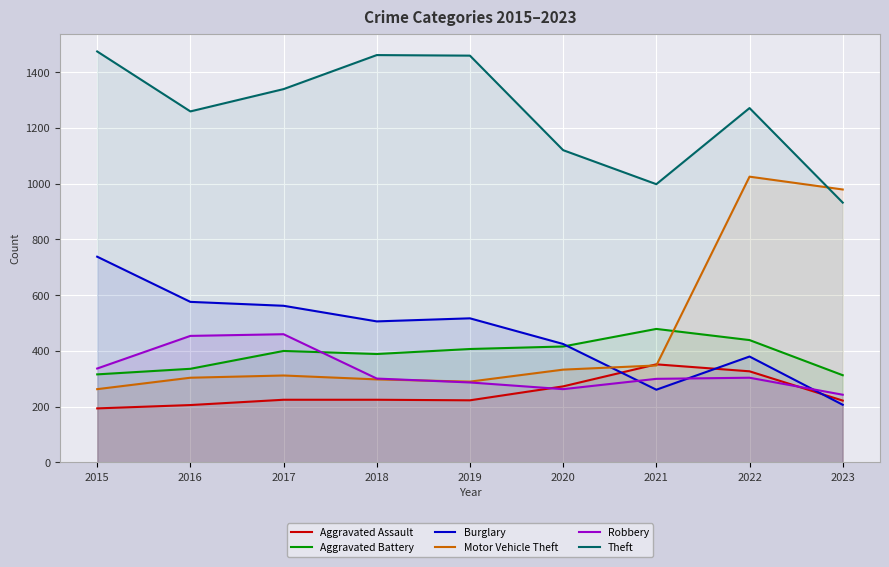

Which series changed the most between 2015 and 2022?

Motor Vehicle Theft